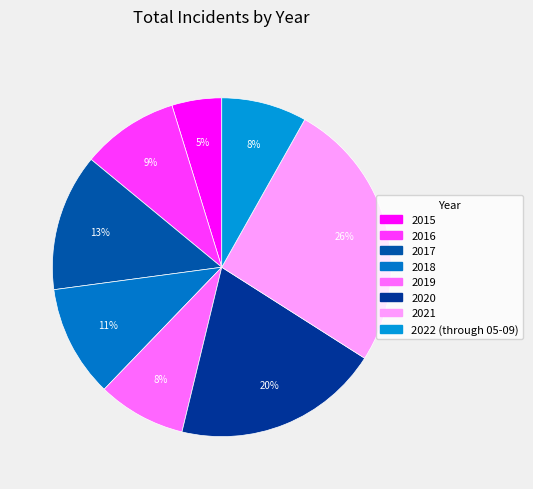

How many slices are in this pie chart?

8